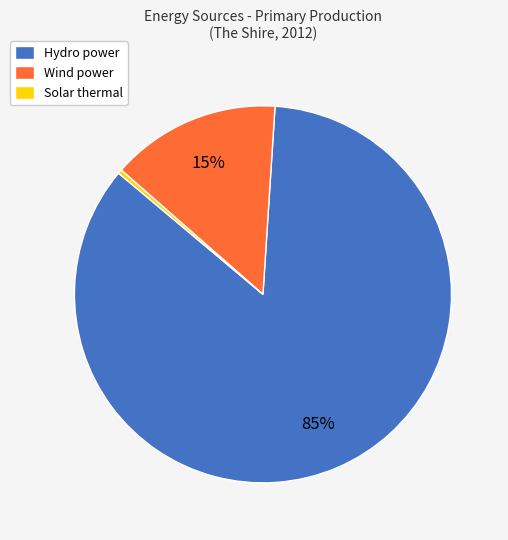

Do Wind power and Solar thermal together represent more than half of the pie?

No